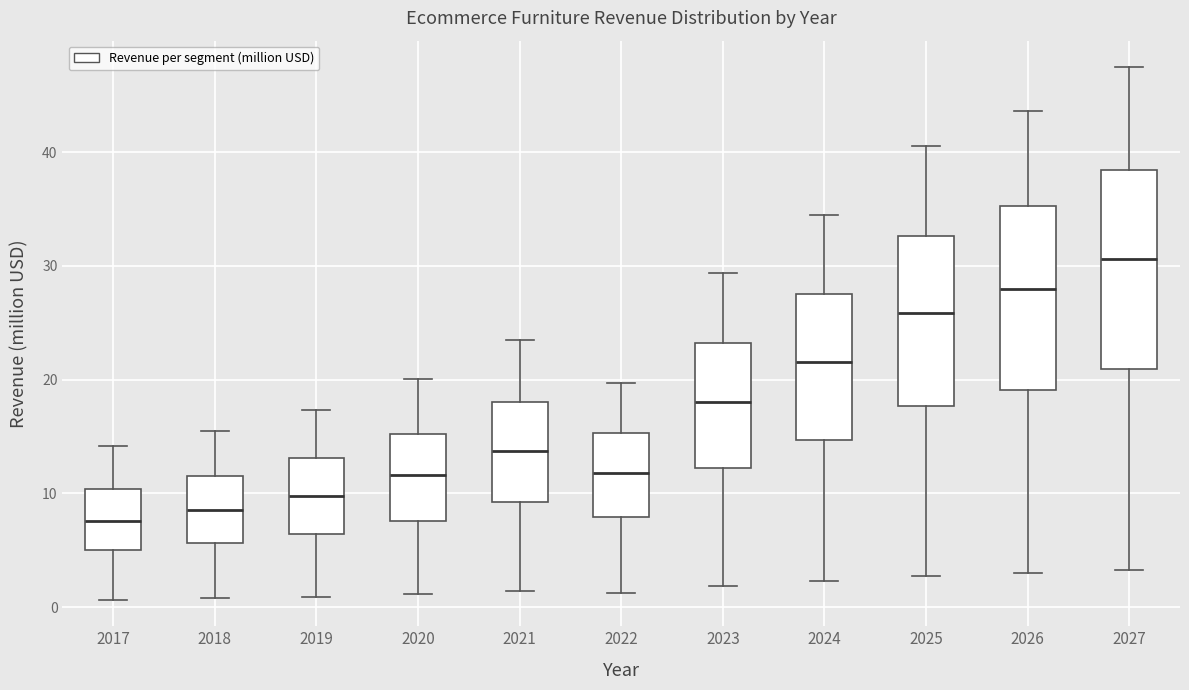

Reading left to right, transcribe this box plot: for each box, give where its median line is, the range the box spans, and where its two whiskers end, as read against the y-axis. The values are not printed on the chart, so give them approximately, as read against the axis.

2017: median 8, box 5 to 10, whiskers 1 to 14
2018: median 9, box 6 to 12, whiskers 1 to 15
2019: median 10, box 6 to 13, whiskers 1 to 17
2020: median 12, box 8 to 15, whiskers 1 to 20
2021: median 14, box 9 to 18, whiskers 1 to 23
2022: median 12, box 8 to 15, whiskers 1 to 20
2023: median 18, box 12 to 23, whiskers 2 to 29
2024: median 22, box 15 to 27, whiskers 2 to 34
2025: median 26, box 18 to 33, whiskers 3 to 41
2026: median 28, box 19 to 35, whiskers 3 to 44
2027: median 31, box 21 to 38, whiskers 3 to 47